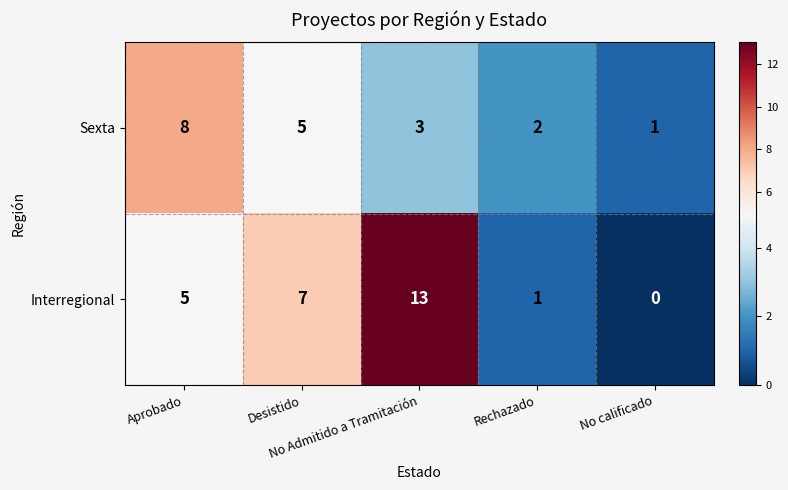

At which category is the sum across all series the highest?

No Admitido a Tramitación